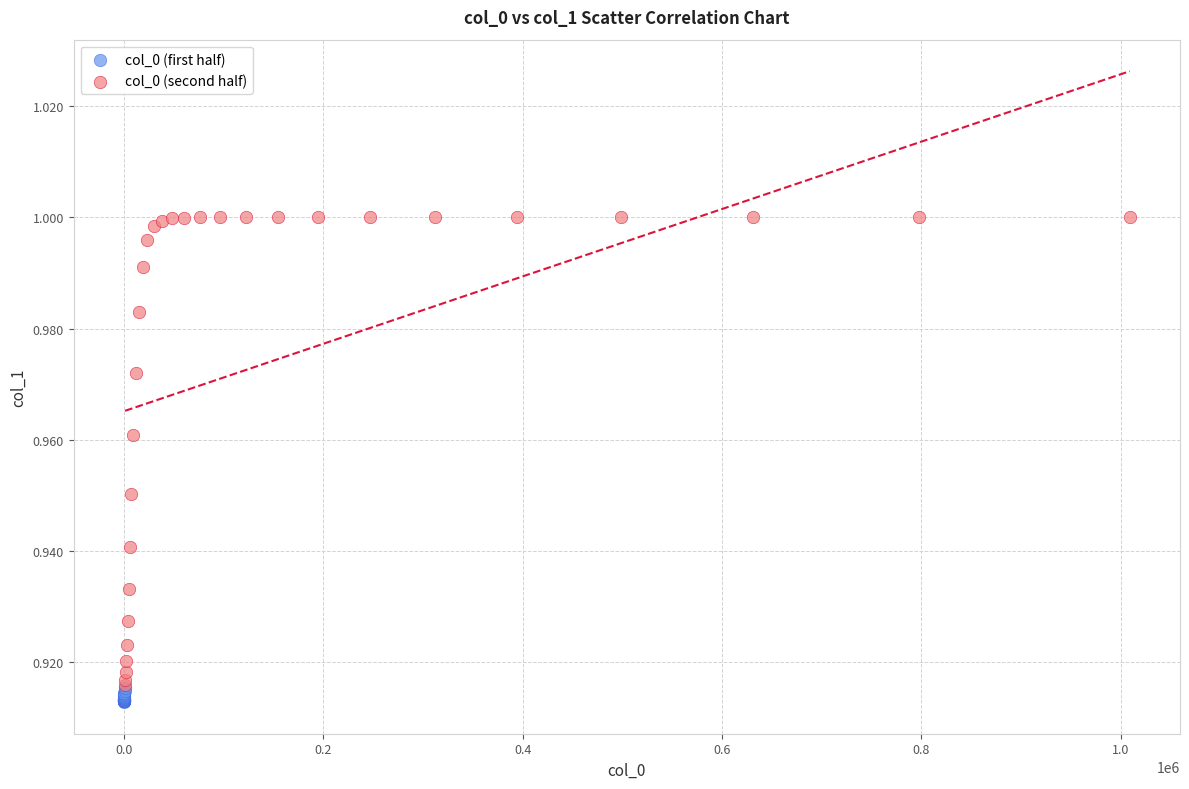

What are all the series names shown in the legend?

col_0 (first half), col_0 (second half)